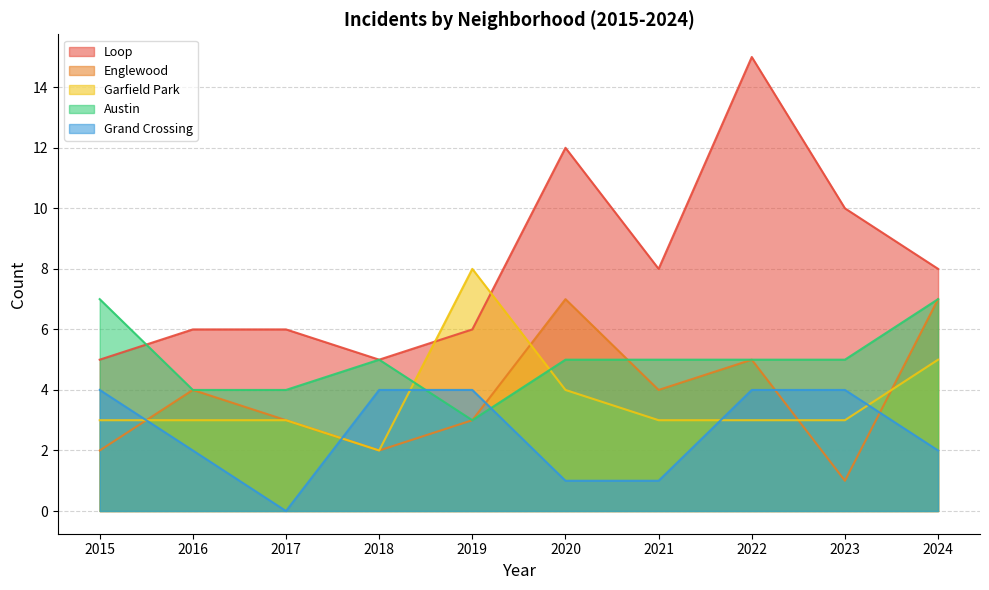

Which series ends up on top after the final intersection of Austin and Grand Crossing?

Austin